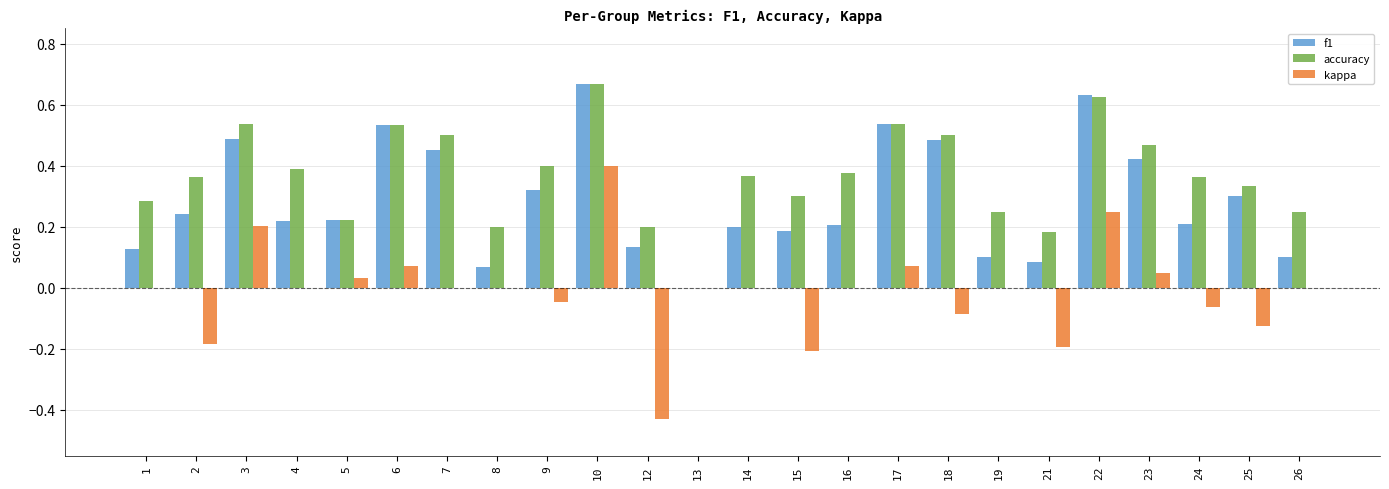

What is the total value across all series at 18?

0.9